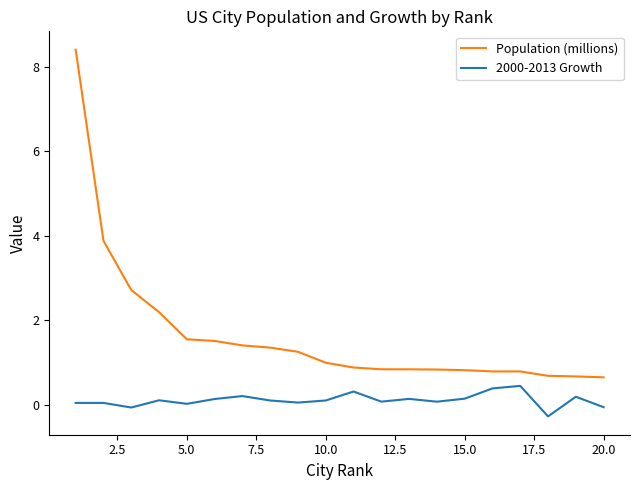

What is the lowest value of the Population (millions) series?

0.7